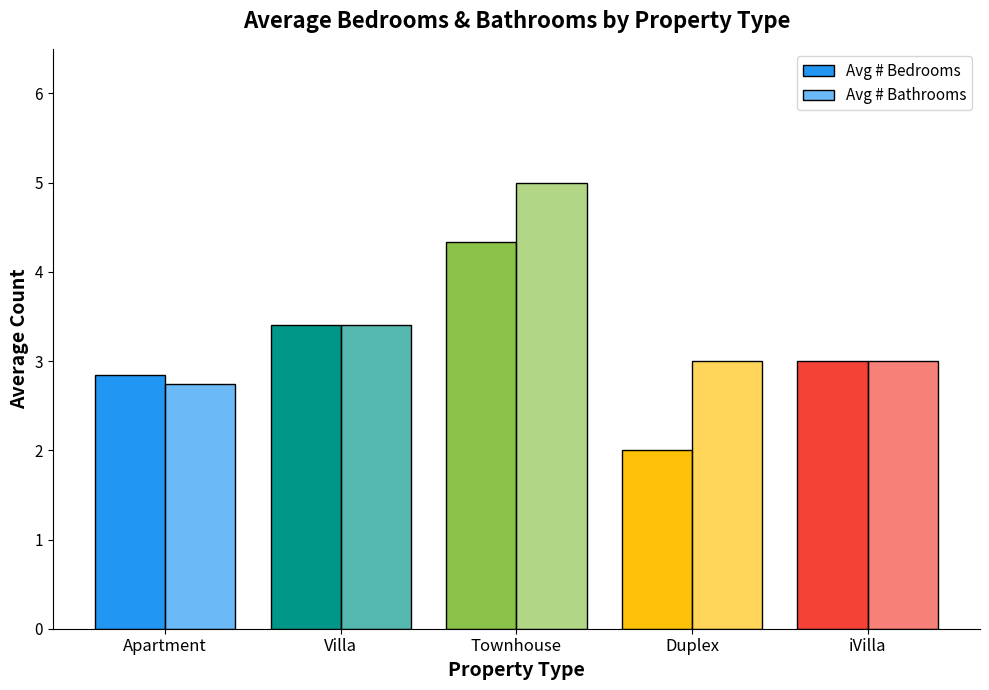

How many categories are shown in the chart?

5